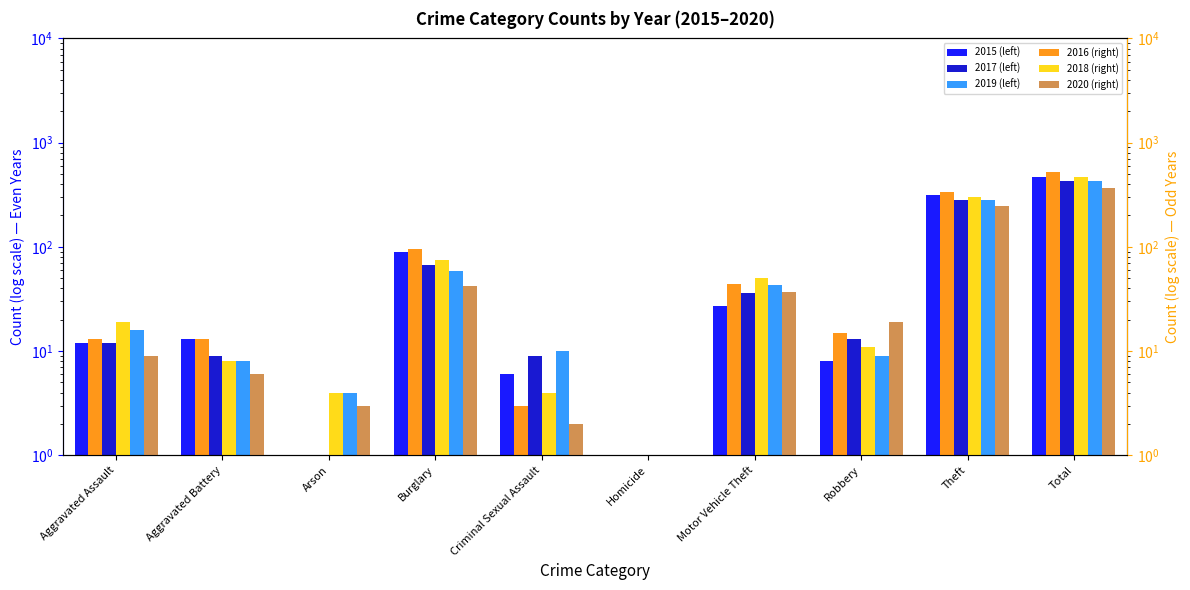

Does the chart contain stacked bars?

No